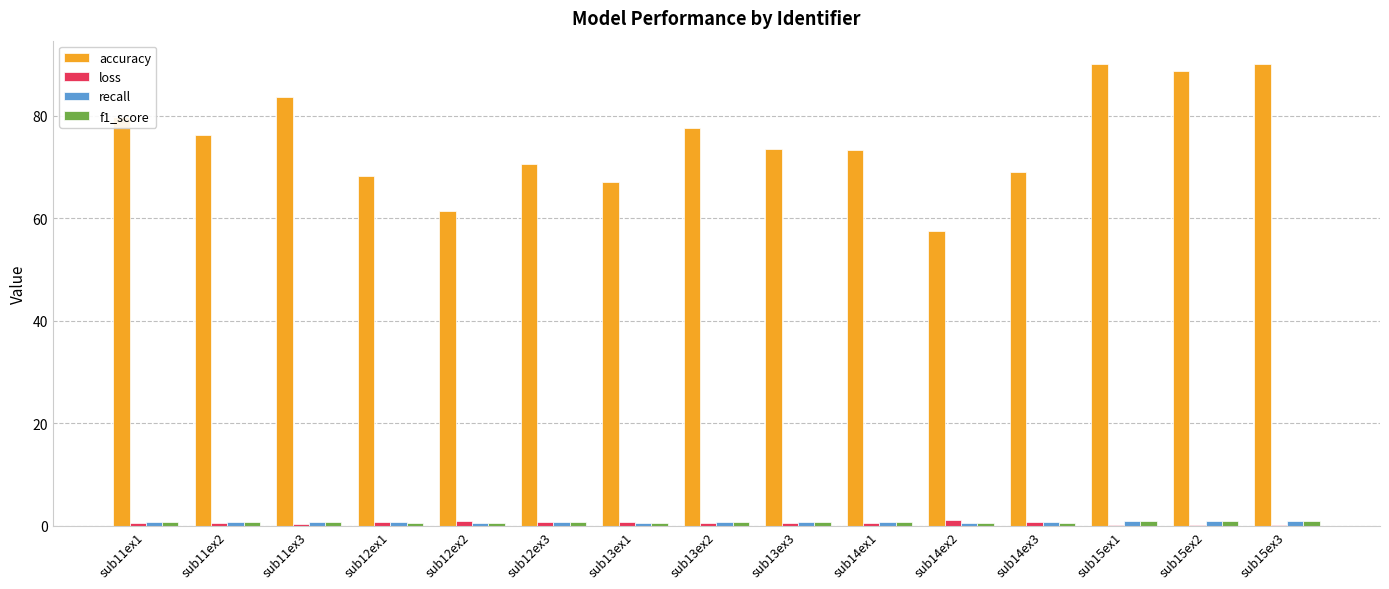

Which series changed the most between sub11ex2 and sub15ex1?

accuracy